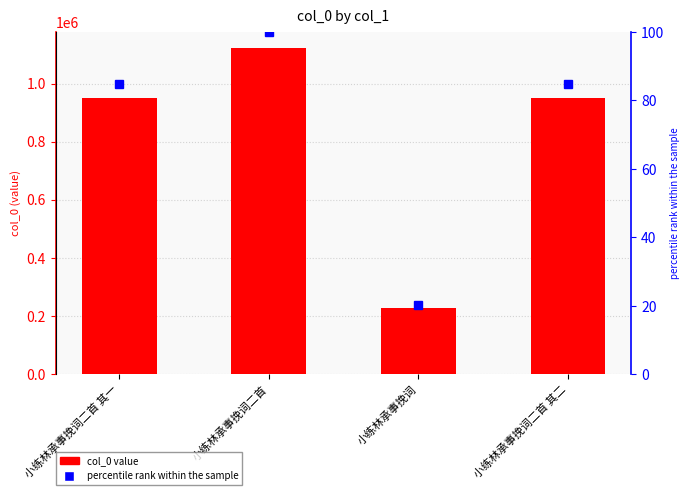

How many values in the percentile rank within the sample series exceed 84?

3